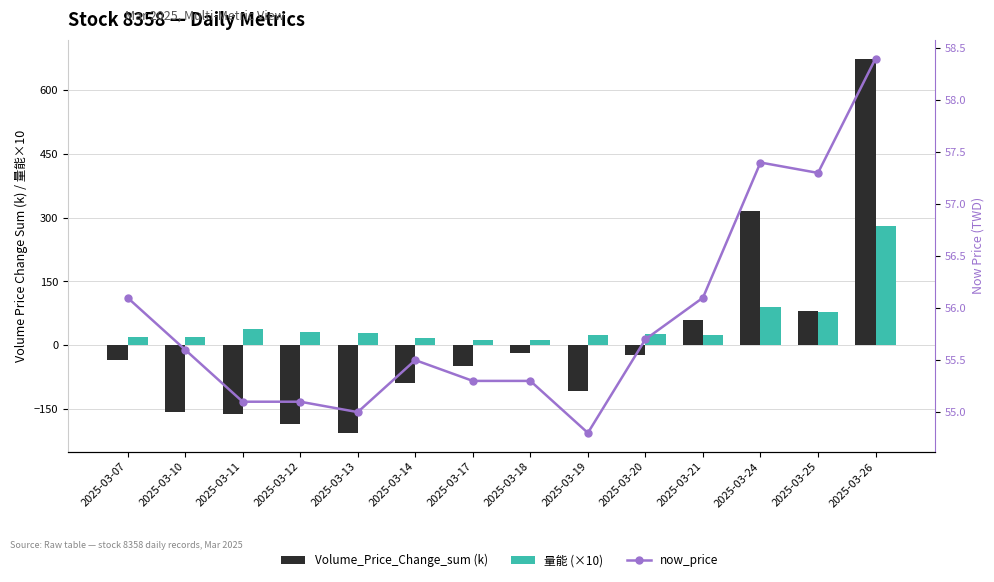

What is the value of the 量能 (×10) bar at the 3rd from the left?

37.7